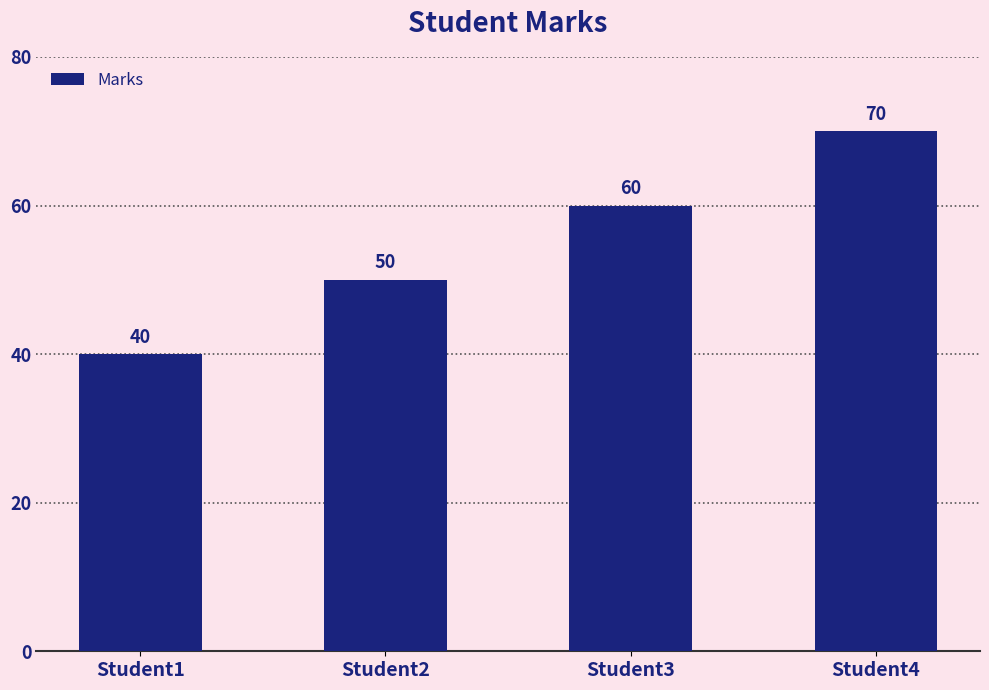

What is the smallest value displayed?

40